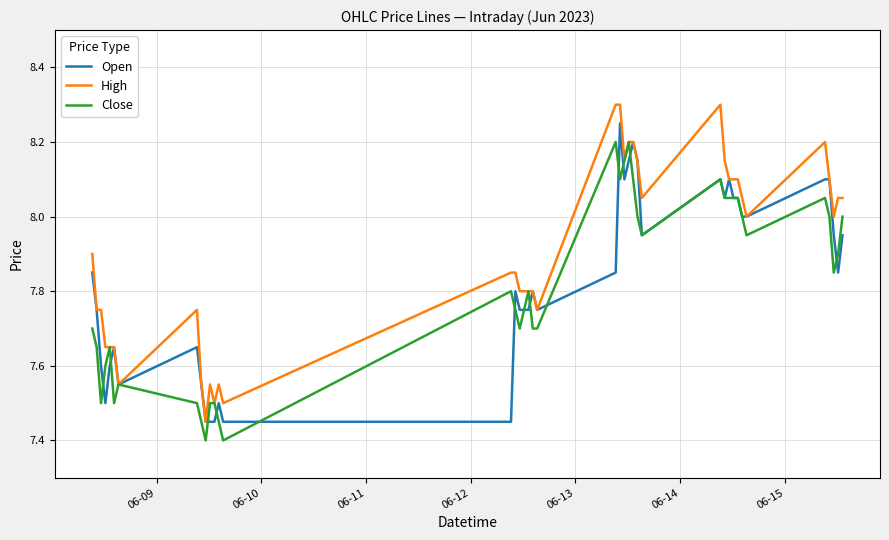

What is the greatest value displayed?

8.3